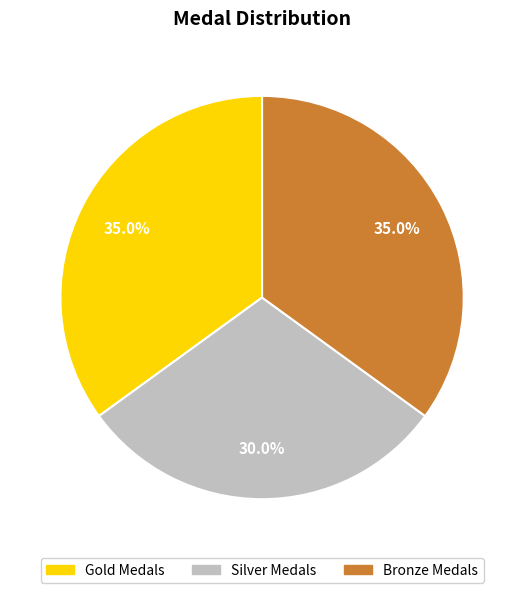

Approximately how many times larger is the value at Silver Medals compared to Gold Medals?

0.9